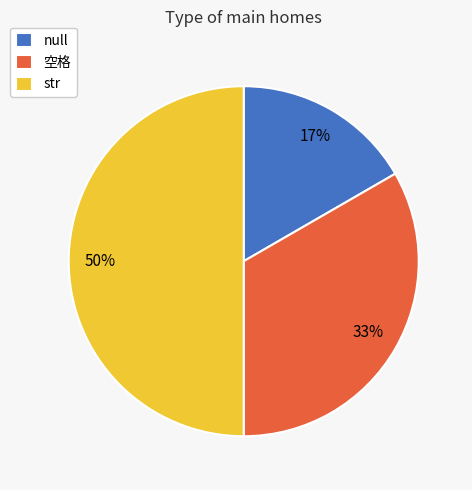

To the nearest percent, what is the average slice percentage?

33%